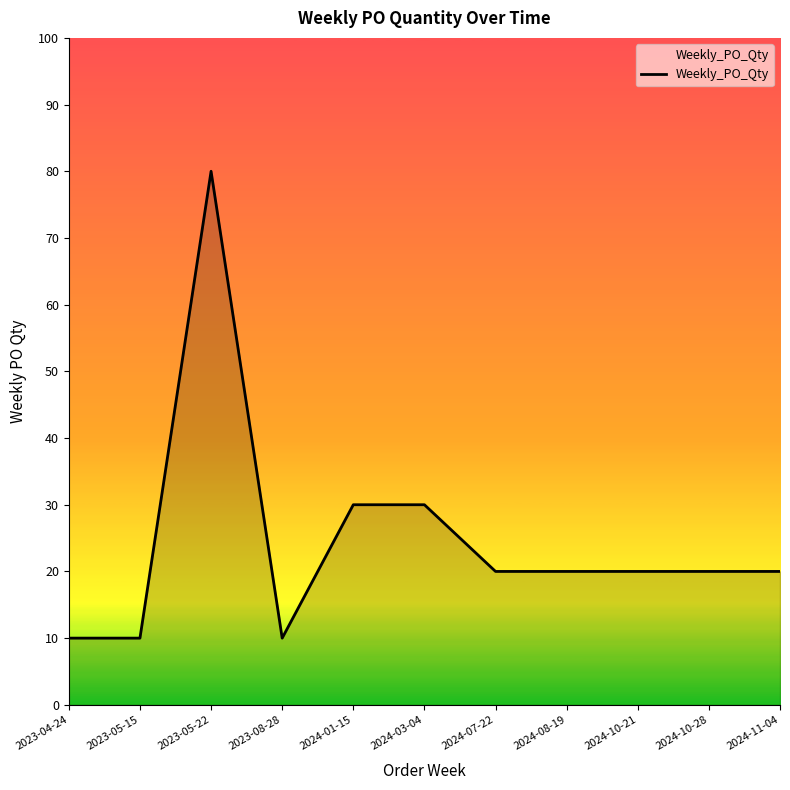

What position from the left is 2024-10-21?

9